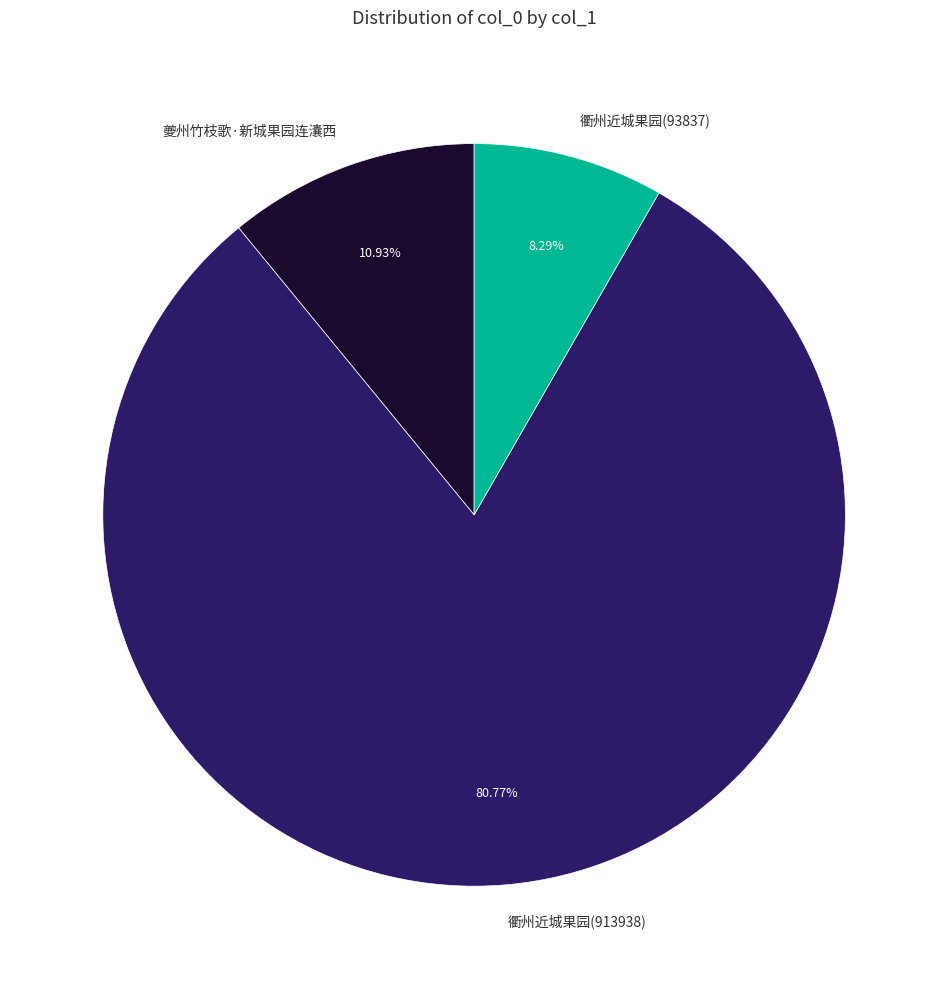

Which category accounts for the majority?

衢州近城果园(913938)